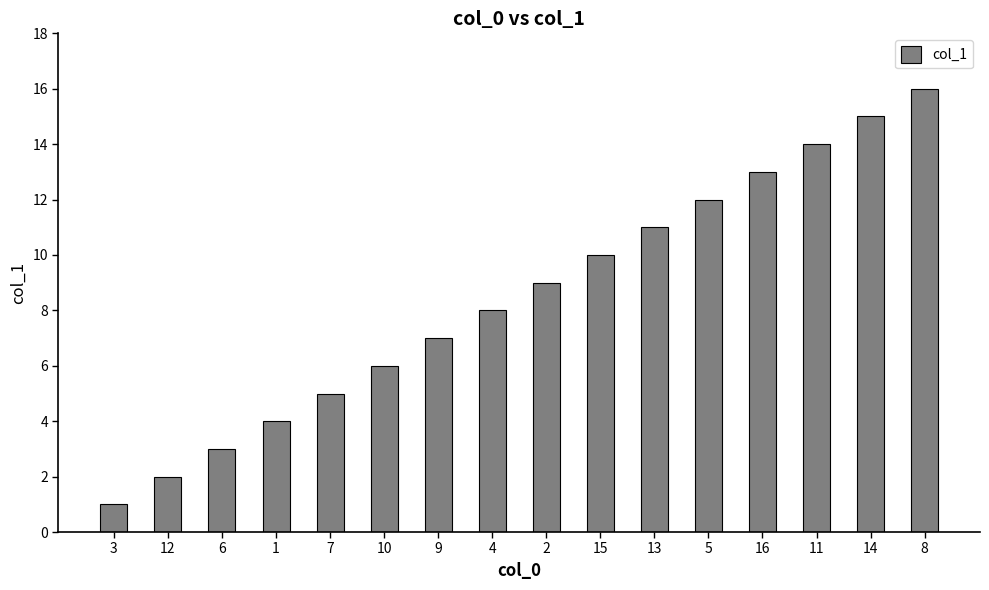

Which label corresponds to the largest value in the chart?

8